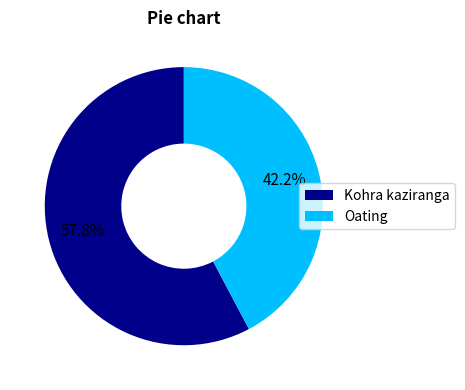

Count the number of slices in the pie.

2